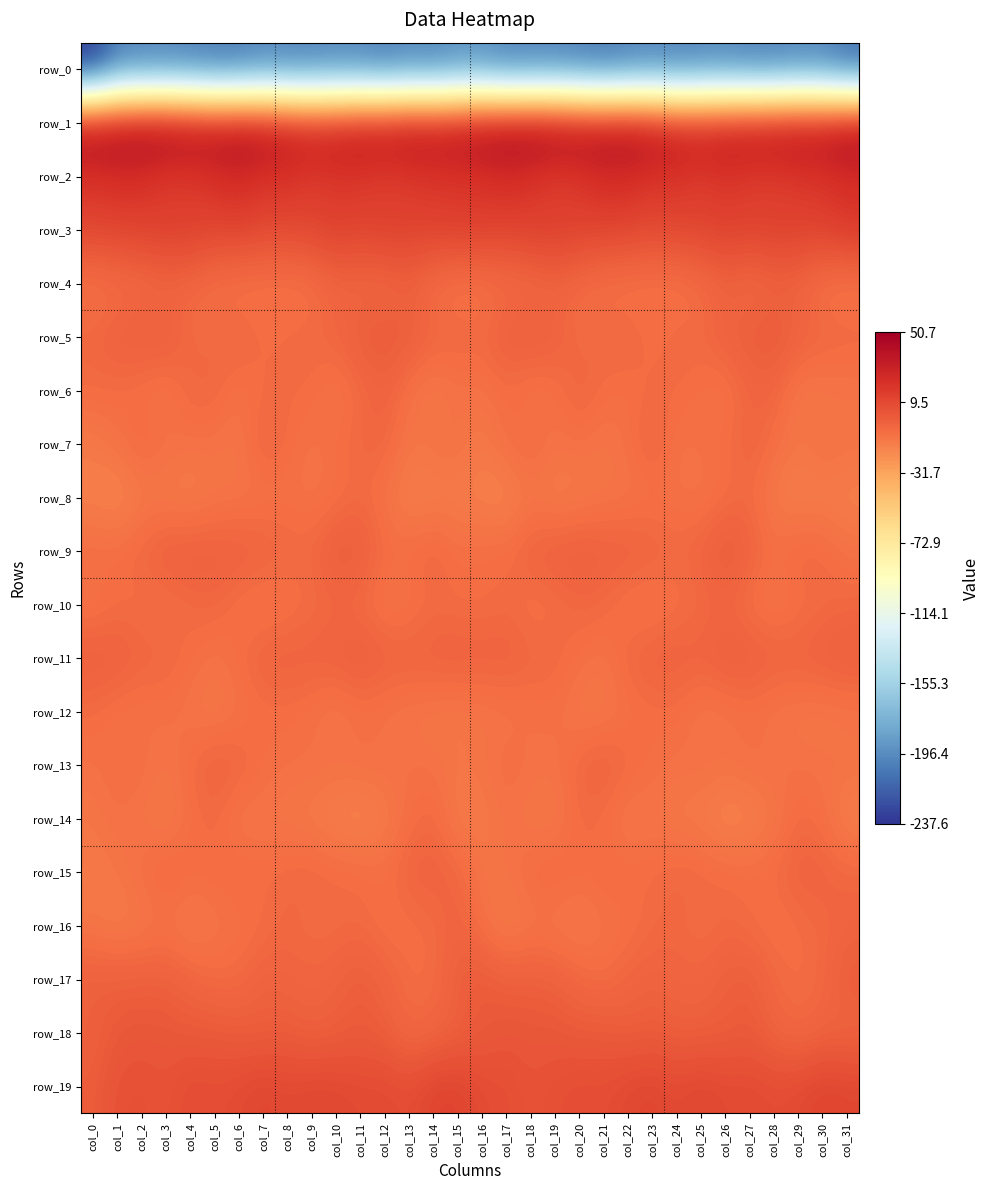

Reading left to right, what are all the values shown in this chart?

row_0: col_0=-237.6	col_1=-206.1	col_2=-203.4	col_3=-202.4	col_4=-204.8	col_5=-207.7	col_6=-207.4	col_7=-201.9	col_8=-203.6	col_9=-203.1	col_10=-201.8	col_11=-202.1	col_12=-206.2	col_13=-201.4	col_14=-203.0	col_15=-197.6	col_16=-197.3	col_17=-203.8	col_18=-202.9	col_19=-203.0	col_20=-205.7	col_21=-208.7	col_22=-204.9	col_23=-202.0	col_24=-204.6	col_25=-202.3	col_26=-201.4	col_27=-204.1	col_28=-204.5	col_29=-201.4	col_30=-202.5	col_31=-213.0
row_1: col_0=46.5	col_1=47.8	col_2=50.2	col_3=50.7	col_4=47.2	col_5=43.9	col_6=45.2	col_7=43.1	col_8=37.3	col_9=34.4	col_10=35.9	col_11=38.9	col_12=40.6	col_13=42.9	col_14=41.7	col_15=43.6	col_16=46.9	col_17=49.0	col_18=50.6	col_19=49.9	col_20=45.5	col_21=44.5	col_22=45.0	col_23=40.9	col_24=35.5	col_25=34.6	col_26=37.2	col_27=39.3	col_28=41.9	col_29=42.7	col_30=42.3	col_31=48.6
row_2: col_0=20.2	col_1=22.4	col_2=21.5	col_3=15.9	col_4=16.4	col_5=21.3	col_6=25.1	col_7=20.3	col_8=20.6	col_9=16.2	col_10=18.2	col_11=18.0	col_12=14.0	col_13=16.5	col_14=18.2	col_15=18.6	col_16=19.9	col_17=23.4	col_18=19.5	col_19=14.5	col_20=18.3	col_21=23.8	col_22=23.4	col_23=19.9	col_24=19.9	col_25=15.6	col_26=19.4	col_27=15.9	col_28=14.6	col_29=17.4	col_30=18.8	col_31=22.3
row_3: col_0=10.6	col_1=11.7	col_2=12.6	col_3=14.6	col_4=13.8	col_5=11.1	col_6=12.1	col_7=9.1	col_8=9.2	col_9=10.8	col_10=13.3	col_11=11.3	col_12=14.2	col_13=12.7	col_14=13.0	col_15=14.1	col_16=13.8	col_17=12.0	col_18=13.6	col_19=14.7	col_20=12.6	col_21=11.6	col_22=11.0	col_23=8.4	col_24=10.4	col_25=11.5	col_26=12.9	col_27=12.2	col_28=13.9	col_29=12.6	col_30=13.4	col_31=17.2
row_4: col_0=-10.0	col_1=-8.5	col_2=-7.0	col_3=-5.0	col_4=-5.4	col_5=-8.8	col_6=-10.3	col_7=-9.7	col_8=-10.1	col_9=-9.3	col_10=-4.0	col_11=-5.1	col_12=-5.7	col_13=-2.2	col_14=-8.3	col_15=-11.0	col_16=-10.0	col_17=-7.8	col_18=-6.6	col_19=-4.4	col_20=-6.6	col_21=-9.6	col_22=-10.3	col_23=-9.6	col_24=-10.1	col_25=-7.9	col_26=-2.8	col_27=-6.7	col_28=-3.6	col_29=-3.7	col_30=-10.4	col_31=-11.4
row_5: col_0=-4.5	col_1=-1.1	col_2=0.2	col_3=0.3	col_4=-6.5	col_5=-5.8	col_6=-3.3	col_7=-7.0	col_8=-6.1	col_9=-5.2	col_10=-4.1	col_11=0.8	col_12=1.7	col_13=0.4	col_14=-3.9	col_15=-4.1	col_16=-5.2	col_17=-0.5	col_18=0.5	col_19=-1.8	col_20=-7.3	col_21=-4.5	col_22=-3.8	col_23=-7.9	col_24=-5.2	col_25=-5.6	col_26=-1.6	col_27=0.7	col_28=2.4	col_29=-2.1	col_30=-3.6	col_31=-4.5
row_6: col_0=-6.4	col_1=-7.1	col_2=-9.2	col_3=-10.9	col_4=-4.6	col_5=-5.0	col_6=-9.7	col_7=-6.9	col_8=-6.3	col_9=-7.1	col_10=-10.8	col_11=-6.5	col_12=-2.3	col_13=-9.7	col_14=-12.7	col_15=-10.0	col_16=-9.8	col_17=-7.5	col_18=-10.8	col_19=-8.9	col_20=-3.1	col_21=-7.5	col_22=-8.8	col_23=-6.4	col_24=-6.5	col_25=-8.4	col_26=-10.1	col_27=-4.1	col_28=-4.4	col_29=-12.0	col_30=-12.0	col_31=-11.0
row_7: col_0=-13.0	col_1=-9.3	col_2=-5.0	col_3=-8.4	col_4=-9.6	col_5=-9.7	col_6=-11.4	col_7=-3.0	col_8=-7.0	col_9=-10.0	col_10=-7.4	col_11=-4.9	col_12=-4.3	col_13=-11.4	col_14=-9.5	col_15=-9.0	col_16=-13.3	col_17=-7.3	col_18=-5.6	col_19=-9.7	col_20=-8.9	col_21=-11.2	col_22=-8.3	col_23=-2.6	col_24=-9.9	col_25=-8.6	col_26=-7.2	col_27=-3.1	col_28=-7.7	col_29=-11.6	col_30=-8.0	col_31=-9.9
row_8: col_0=-15.9	col_1=-18.3	col_2=-13.3	col_3=-13.0	col_4=-14.4	col_5=-11.3	col_6=-10.7	col_7=-10.5	col_8=-9.1	col_9=-10.3	col_10=-9.0	col_11=-6.2	col_12=-10.2	col_13=-16.0	col_14=-14.9	col_15=-14.6	col_16=-15.8	col_17=-17.5	col_18=-11.7	col_19=-14.5	col_20=-13.1	col_21=-11.1	col_22=-10.8	col_23=-9.7	col_24=-9.3	col_25=-10.4	col_26=-8.0	col_27=-6.2	col_28=-13.5	col_29=-15.7	col_30=-14.7	col_31=-15.8
row_9: col_0=-6.7	col_1=-7.3	col_2=-4.4	col_3=-0.8	col_4=-0.5	col_5=-1.1	col_6=-1.5	col_7=-2.0	col_8=-4.7	col_9=-5.3	col_10=1.2	col_11=0.1	col_12=-6.6	col_13=-6.5	col_14=-3.9	col_15=-8.2	col_16=-7.0	col_17=-6.9	col_18=-2.2	col_19=-1.1	col_20=-0.0	col_21=-1.6	col_22=-1.5	col_23=-2.8	col_24=-5.5	col_25=-3.2	col_26=2.3	col_27=-2.6	col_28=-7.8	col_29=-4.5	col_30=-5.5	col_31=-9.7
row_10: col_0=-10.2	col_1=-7.4	col_2=-8.2	col_3=-8.7	col_4=-6.1	col_5=-5.0	col_6=-8.8	col_7=-10.9	col_8=-9.5	col_9=-7.1	col_10=-5.6	col_11=-7.0	col_12=-11.1	col_13=-9.9	col_14=-6.9	col_15=-7.4	col_16=-7.6	col_17=-6.3	col_18=-9.3	col_19=-7.7	col_20=-5.1	col_21=-5.9	col_22=-10.0	col_23=-10.7	col_24=-8.4	col_25=-6.4	col_26=-5.1	col_27=-9.0	col_28=-11.1	col_29=-8.5	col_30=-6.7	col_31=-5.2
row_11: col_0=-0.5	col_1=-1.0	col_2=-3.6	col_3=-4.7	col_4=-7.0	col_5=-10.2	col_6=-7.0	col_7=-2.5	col_8=-2.2	col_9=-2.7	col_10=-1.8	col_11=0.3	col_12=-2.0	col_13=-2.5	col_14=-2.1	col_15=-1.4	col_16=-2.4	col_17=-1.9	col_18=-4.3	col_19=-5.2	col_20=-8.2	col_21=-10.2	col_22=-4.6	col_23=-2.2	col_24=-2.0	col_25=-3.1	col_26=-0.1	col_27=-0.6	col_28=-2.2	col_29=-2.7	col_30=-1.2	col_31=0.3
row_12: col_0=-6.8	col_1=-9.5	col_2=-10.1	col_3=-8.5	col_4=-10.9	col_5=-13.0	col_6=-9.9	col_7=-8.0	col_8=-7.7	col_9=-9.1	col_10=-12.1	col_11=-8.5	col_12=-10.4	col_13=-11.2	col_14=-12.1	col_15=-12.4	col_16=-11.0	col_17=-10.7	col_18=-9.4	col_19=-8.4	col_20=-12.5	col_21=-12.1	col_22=-9.2	col_23=-7.7	col_24=-7.6	col_25=-11.4	col_26=-10.5	col_27=-8.7	col_28=-11.0	col_29=-11.6	col_30=-12.2	col_31=-11.1
row_13: col_0=-9.3	col_1=-7.4	col_2=-7.3	col_3=-11.0	col_4=-6.4	col_5=-2.0	col_6=-4.0	col_7=-7.4	col_8=-8.9	col_9=-8.6	col_10=-8.7	col_11=-8.5	col_12=-8.3	col_13=-8.9	col_14=-9.1	col_15=-11.4	col_16=-10.0	col_17=-7.0	col_18=-8.9	col_19=-9.9	col_20=-4.5	col_21=-2.0	col_22=-5.6	col_23=-7.9	col_24=-9.3	col_25=-8.4	col_26=-9.2	col_27=-8.0	col_28=-8.3	col_29=-9.2	col_30=-9.5	col_31=-9.3
row_14: col_0=-11.3	col_1=-8.8	col_2=-11.0	col_3=-13.5	col_4=-8.1	col_5=-6.2	col_6=-11.6	col_7=-11.1	col_8=-11.8	col_9=-13.4	col_10=-16.0	col_11=-17.1	col_12=-14.2	col_13=-8.0	col_14=-5.4	col_15=-13.9	col_16=-13.7	col_17=-9.2	col_18=-12.5	col_19=-12.5	col_20=-6.1	col_21=-8.0	col_22=-12.4	col_23=-10.5	col_24=-13.1	col_25=-13.8	col_26=-17.7	col_27=-15.9	col_28=-12.1	col_29=-5.9	col_30=-8.1	col_31=-16.1
row_15: col_0=-13.1	col_1=-11.3	col_2=-7.6	col_3=-4.1	col_4=-7.1	col_5=-6.6	col_6=-5.7	col_7=-6.8	col_8=-5.5	col_9=-4.7	col_10=-6.0	col_11=-6.7	col_12=-7.7	col_13=-2.9	col_14=-2.6	col_15=-4.3	col_16=-10.7	col_17=-10.1	col_18=-5.9	col_19=-5.0	col_20=-7.6	col_21=-5.6	col_22=-6.6	col_23=-6.5	col_24=-4.6	col_25=-5.1	col_26=-6.5	col_27=-7.1	col_28=-6.1	col_29=-2.3	col_30=-3.0	col_31=-4.6
row_16: col_0=-11.4	col_1=-14.3	col_2=-12.1	col_3=-10.4	col_4=-13.0	col_5=-10.5	col_6=-9.2	col_7=-7.3	col_8=-5.1	col_9=-7.2	col_10=-6.5	col_11=-6.1	col_12=-9.1	col_13=-7.9	col_14=-6.6	col_15=-3.0	col_16=-9.3	col_17=-14.0	col_18=-11.0	col_19=-11.5	col_20=-12.6	col_21=-9.9	col_22=-8.7	col_23=-5.9	col_24=-5.3	col_25=-7.6	col_26=-5.4	col_27=-7.3	col_28=-9.0	col_29=-7.4	col_30=-5.5	col_31=-3.6
row_17: col_0=-0.7	col_1=-0.9	col_2=-1.0	col_3=-1.0	col_4=-4.3	col_5=-6.5	col_6=-6.1	col_7=-2.2	col_8=-3.4	col_9=-4.0	col_10=-2.7	col_11=0.6	col_12=-2.9	col_13=-7.2	col_14=-7.1	col_15=0.1	col_16=2.0	col_17=-1.2	col_18=-0.7	col_19=-2.0	col_20=-5.4	col_21=-7.3	col_22=-3.8	col_23=-2.5	col_24=-3.5	col_25=-4.0	col_26=-0.9	col_27=0.3	col_28=-5.4	col_29=-7.5	col_30=-5.2	col_31=1.2
row_18: col_0=-1.9	col_1=2.3	col_2=3.3	col_3=2.8	col_4=1.7	col_5=1.9	col_6=0.2	col_7=-0.1	col_8=0.3	col_9=-2.0	col_10=-0.4	col_11=0.9	col_12=-0.6	col_13=-6.0	col_14=-4.0	col_15=-1.9	col_16=1.4	col_17=3.7	col_18=2.8	col_19=2.8	col_20=1.3	col_21=1.9	col_22=-0.7	col_23=0.7	col_24=-1.3	col_25=-0.9	col_26=-0.2	col_27=1.3	col_28=-3.3	col_29=-5.9	col_30=-3.3	col_31=-4.0
row_19: col_0=0.2	col_1=5.8	col_2=6.2	col_3=4.7	col_4=8.6	col_5=7.5	col_6=8.9	col_7=11.4	col_8=9.4	col_9=10.9	col_10=10.2	col_11=9.0	col_12=9.2	col_13=7.5	col_14=12.2	col_15=12.4	col_16=8.1	col_17=7.4	col_18=4.7	col_19=6.6	col_20=8.2	col_21=7.4	col_22=10.2	col_23=11.3	col_24=9.0	col_25=11.4	col_26=9.0	col_27=9.5	col_28=7.9	col_29=9.2	col_30=12.4	col_31=11.0